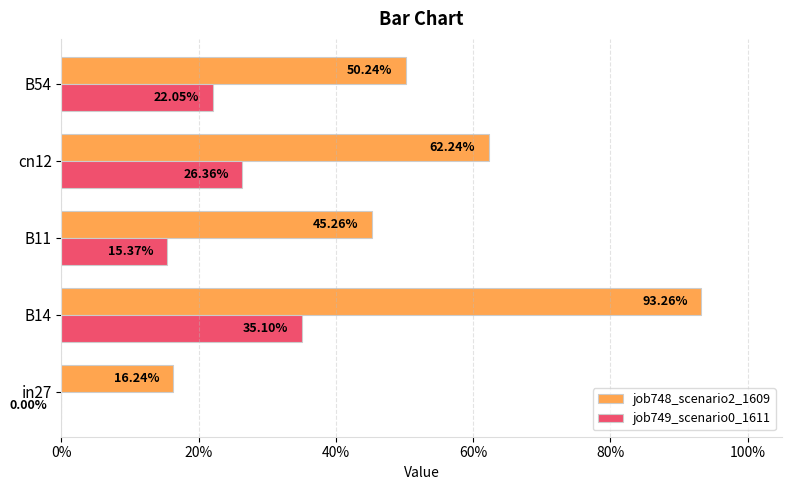

What are all the series names shown in the legend?

job748_scenario2_1609, job749_scenario0_1611